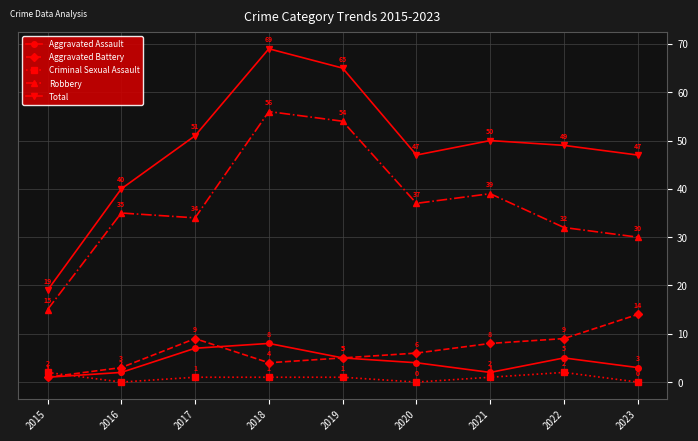

The Robbery series shows 16 at 2022. True or false?

False